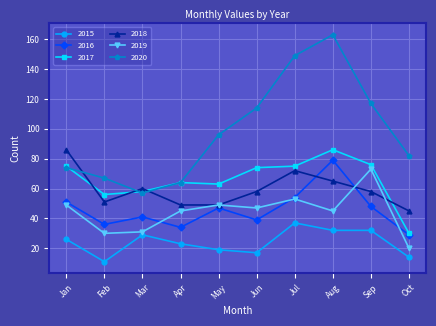

What is the difference between the maximum and minimum values in the 2020 series?

106